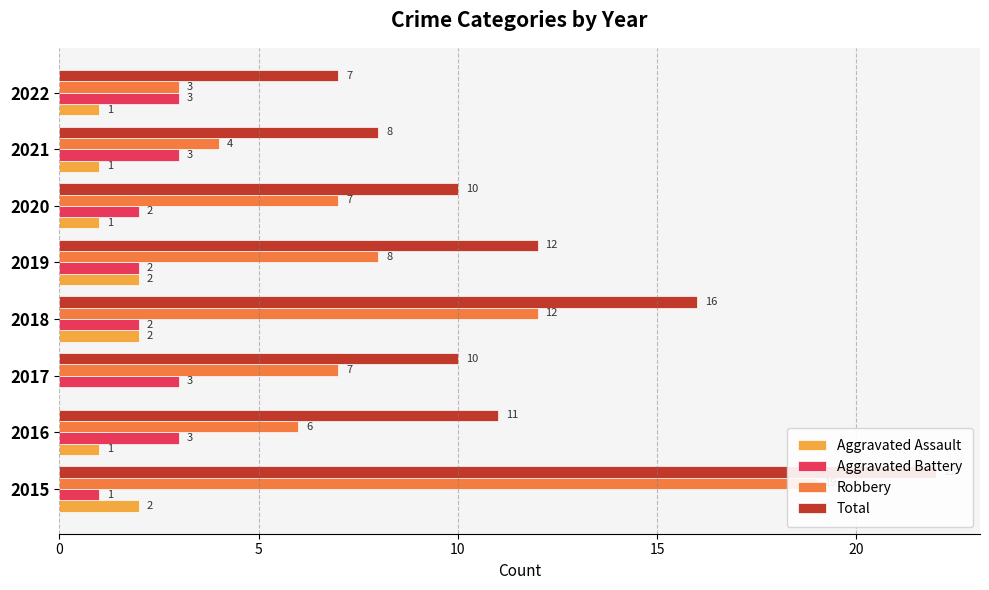

What is the greatest value displayed?

22